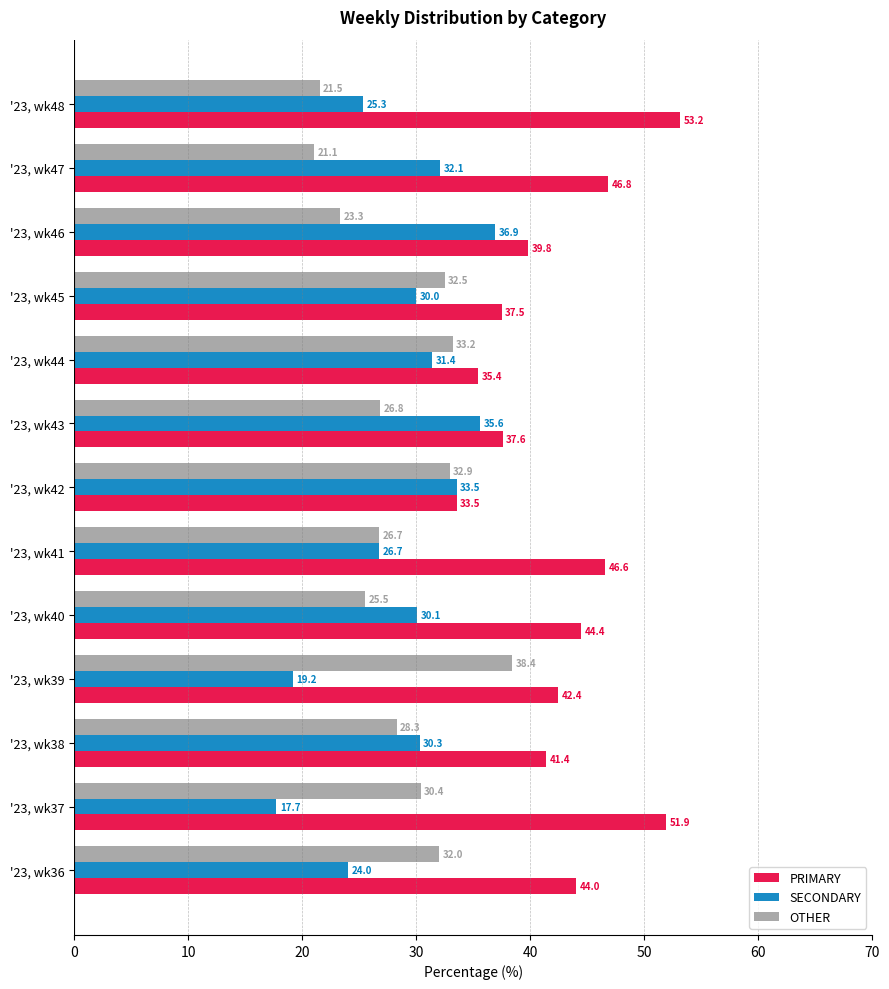

How many series are shown in this chart?

3